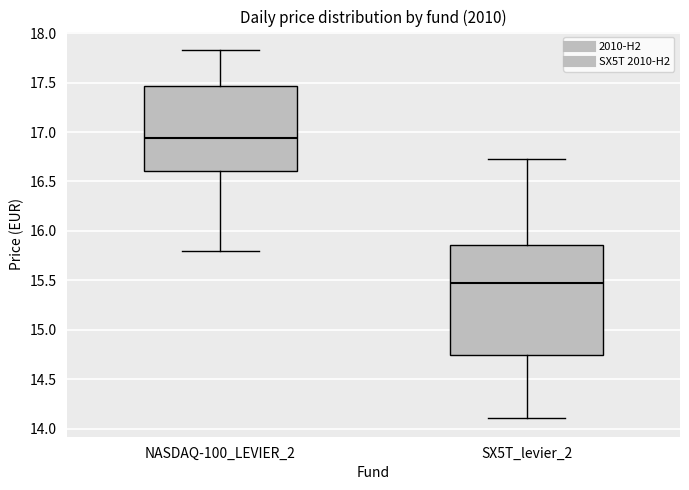

Which box's median line is the highest?

NASDAQ-100_LEVIER_2